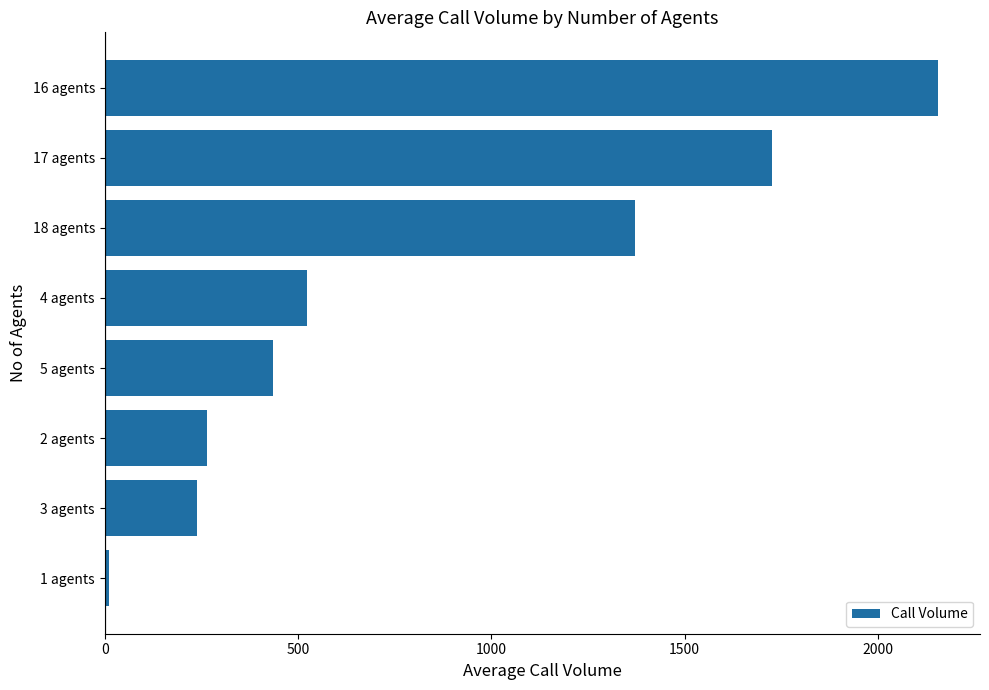

Is it true that the value at 3 agents is 137.1?

False